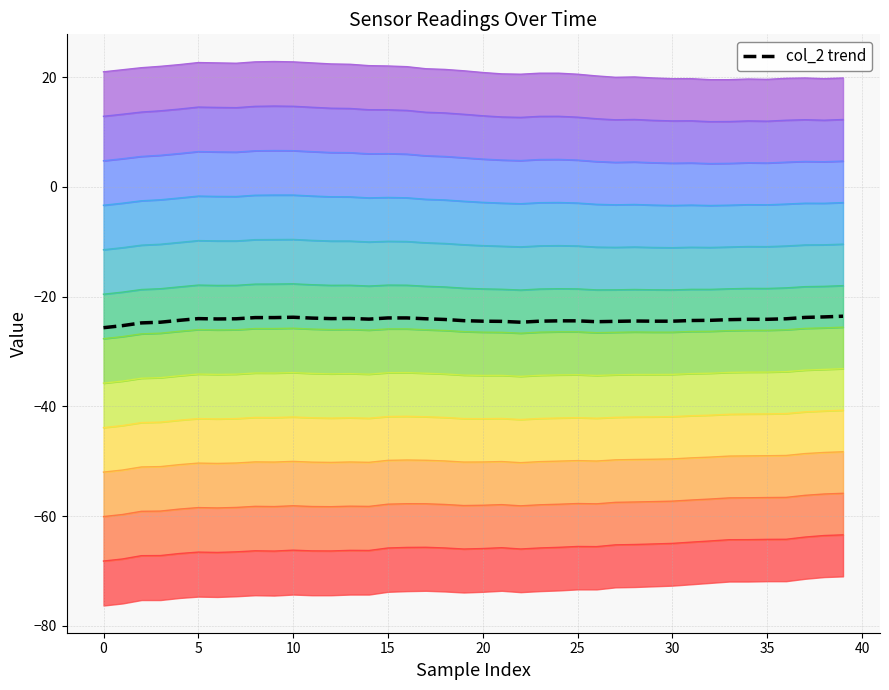

What is the minimum value for col_2 trend?

-25.7